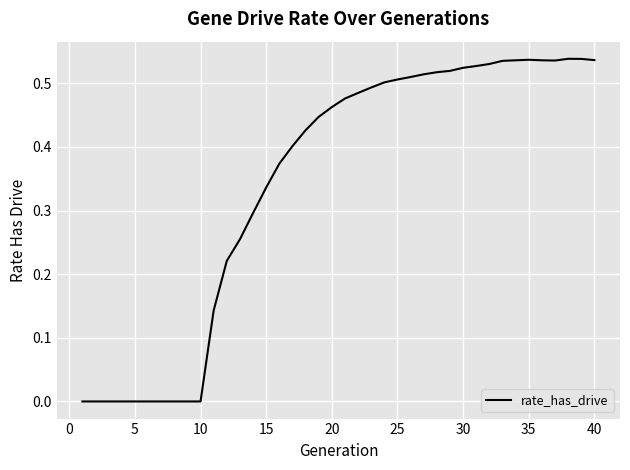

Between 35 and 5, which is larger?

35